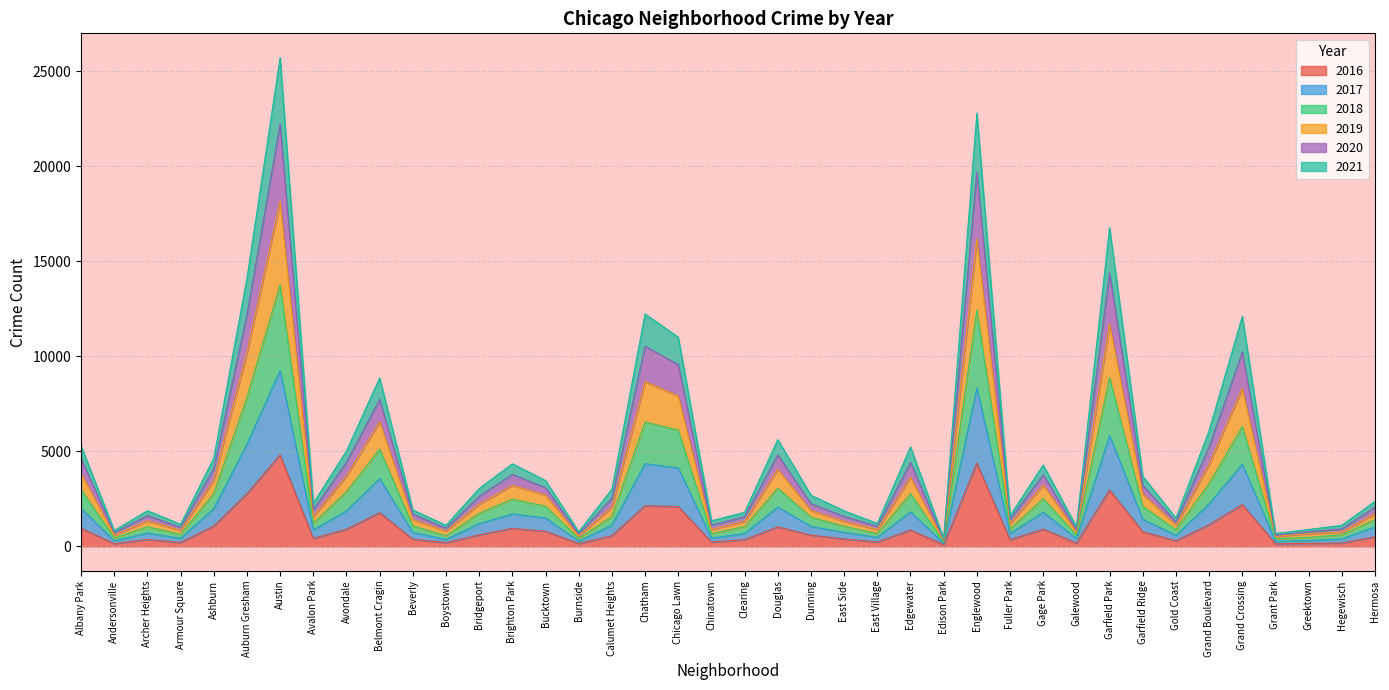

At which label does 2018 reach its peak?

Austin